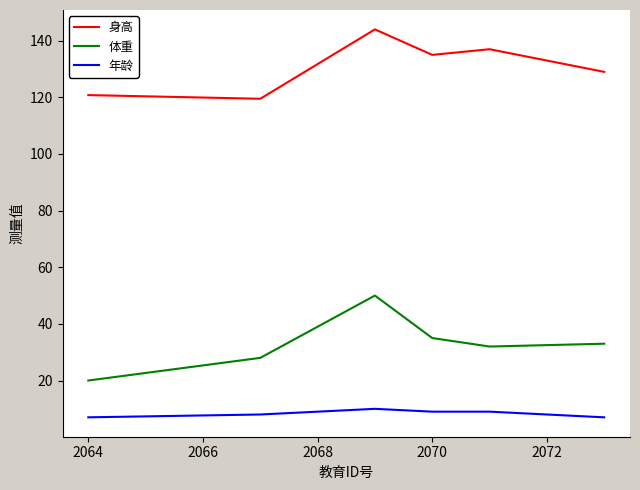

How many lines are shown in the chart?

3